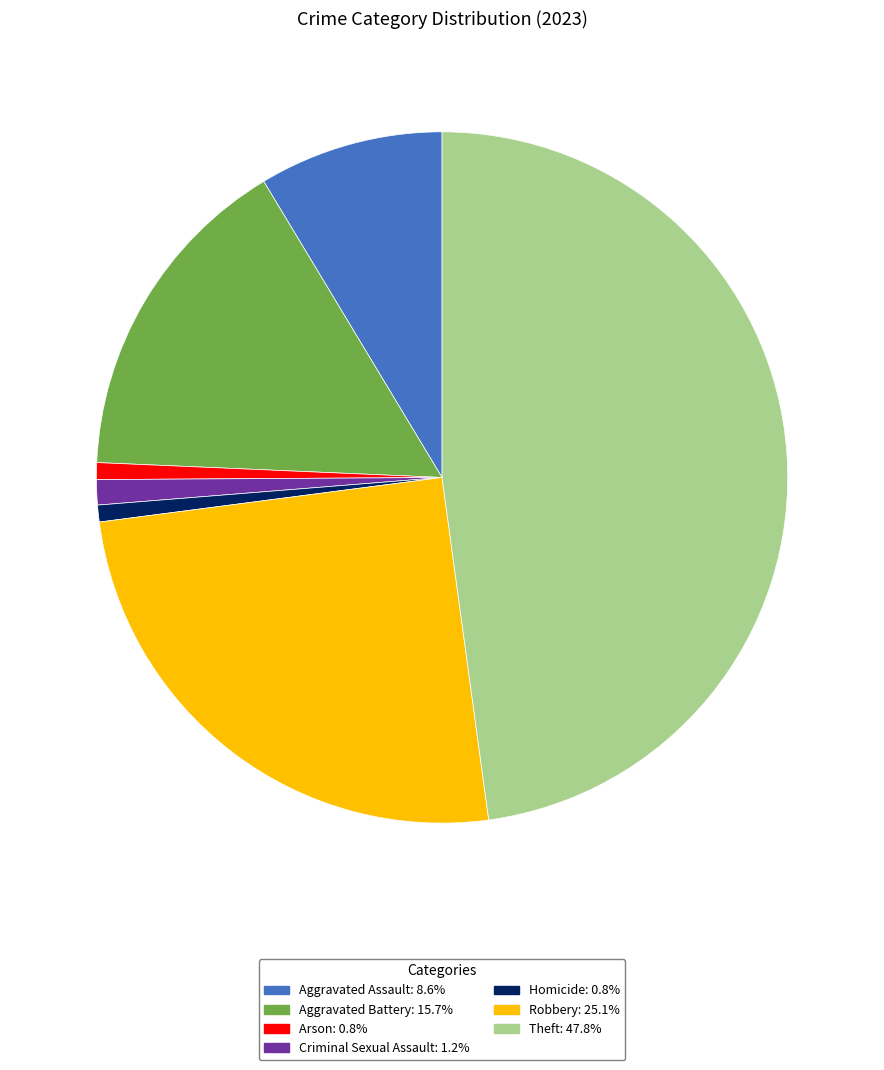

Which slice is the largest?

Theft